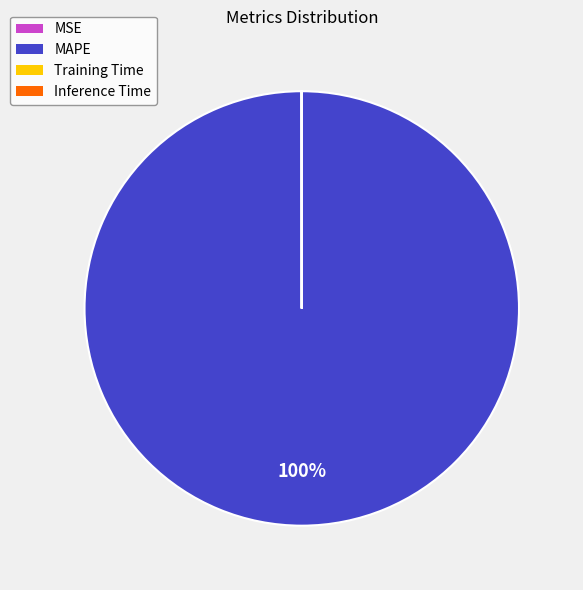

The MAPE slice represents 86% of the pie. True or false?

False